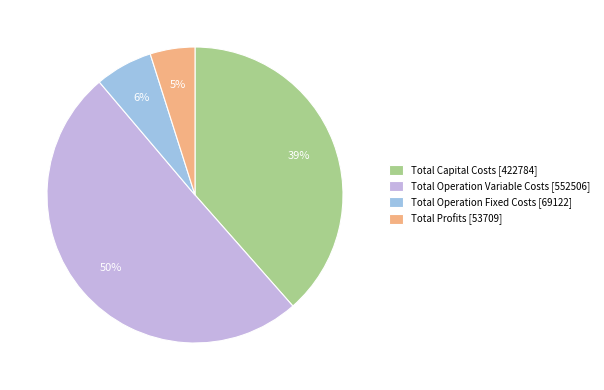

Is it true that Total Profits is 16% of the pie?

False